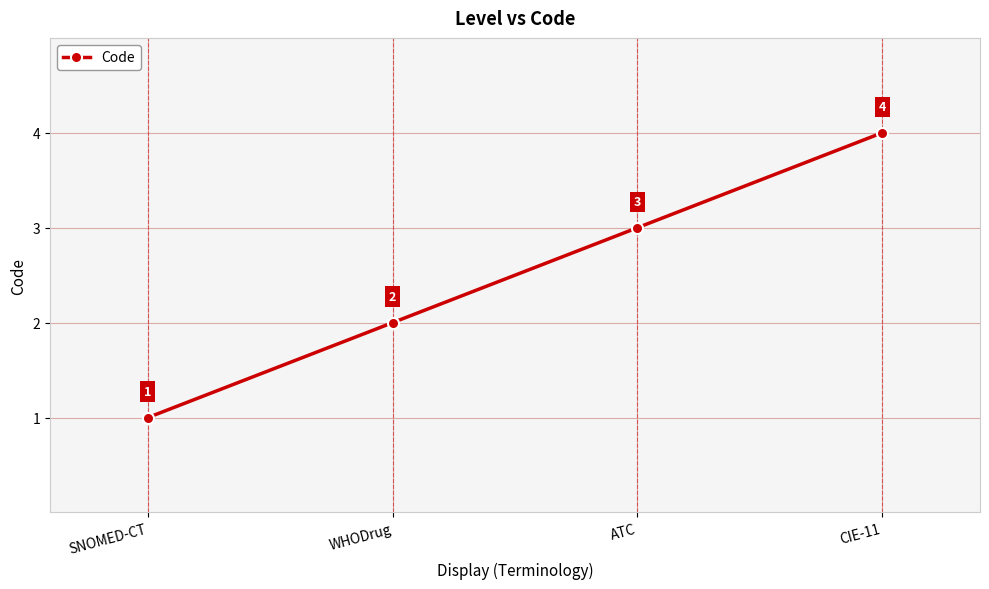

Rank the categories by value from highest to lowest.

CIE-11, ATC, WHODrug, SNOMED-CT